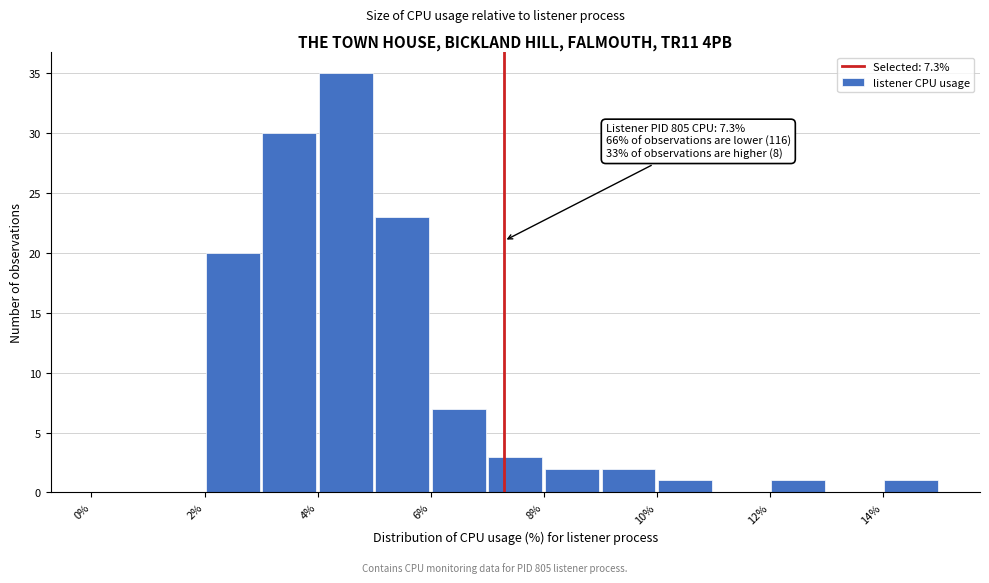

Which range on the x-axis has the tallest bar?

4 to 5